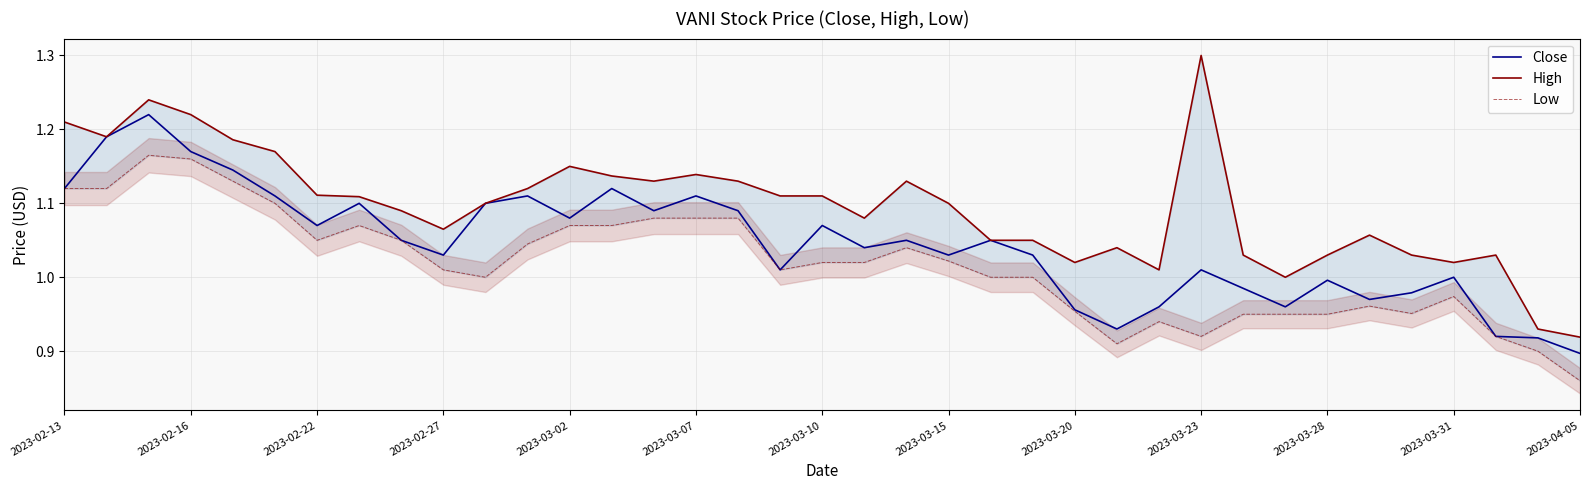

At which category does Close reach its first local valley?

2023-02-22